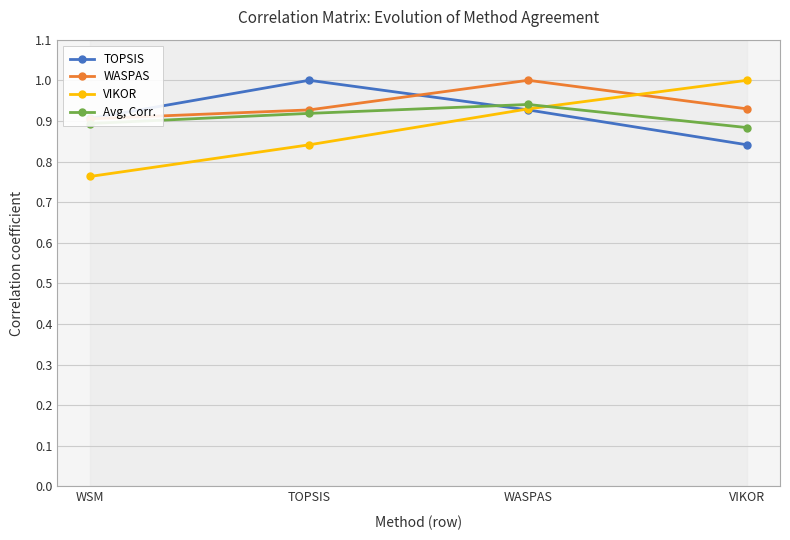

What is the label of the 4th point from the right?

WSM